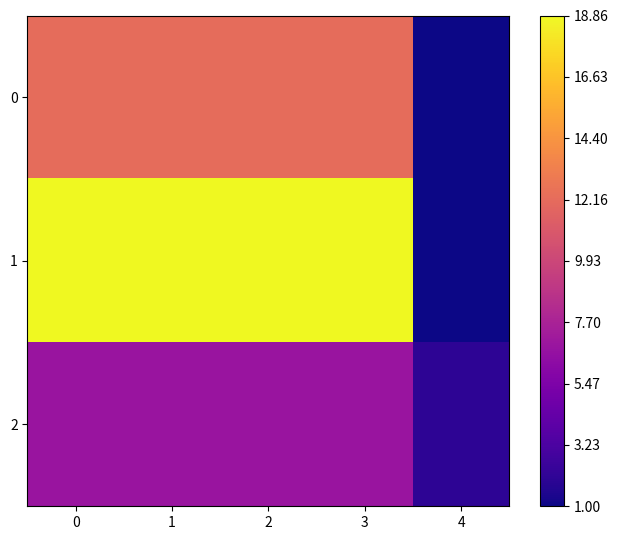

Rank the series at 0 from highest to lowest value.

1, 0, 2